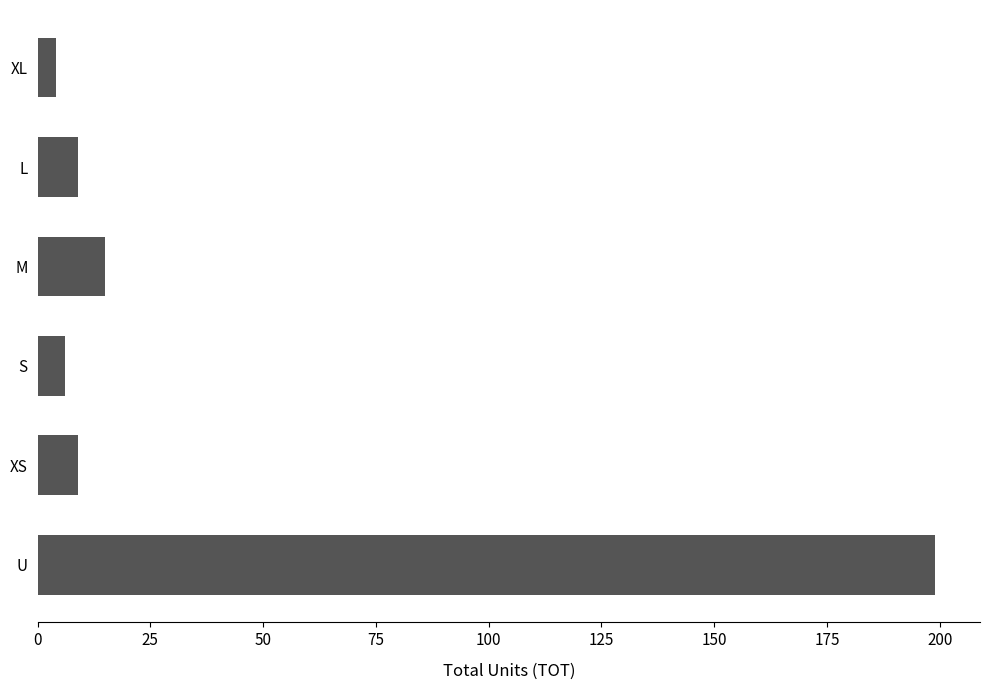

True or false: the data shows 9 at XS.

True